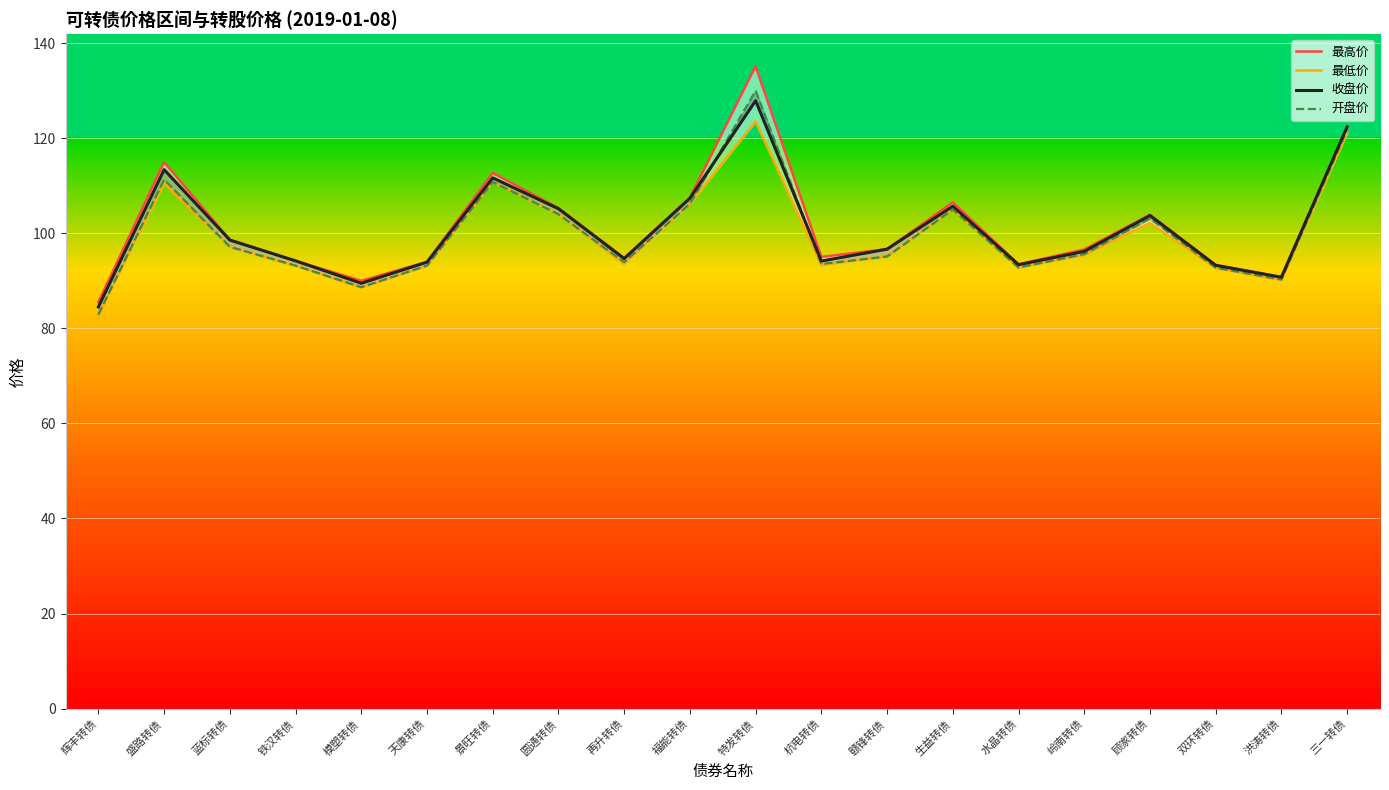

How many lines are shown in the chart?

4